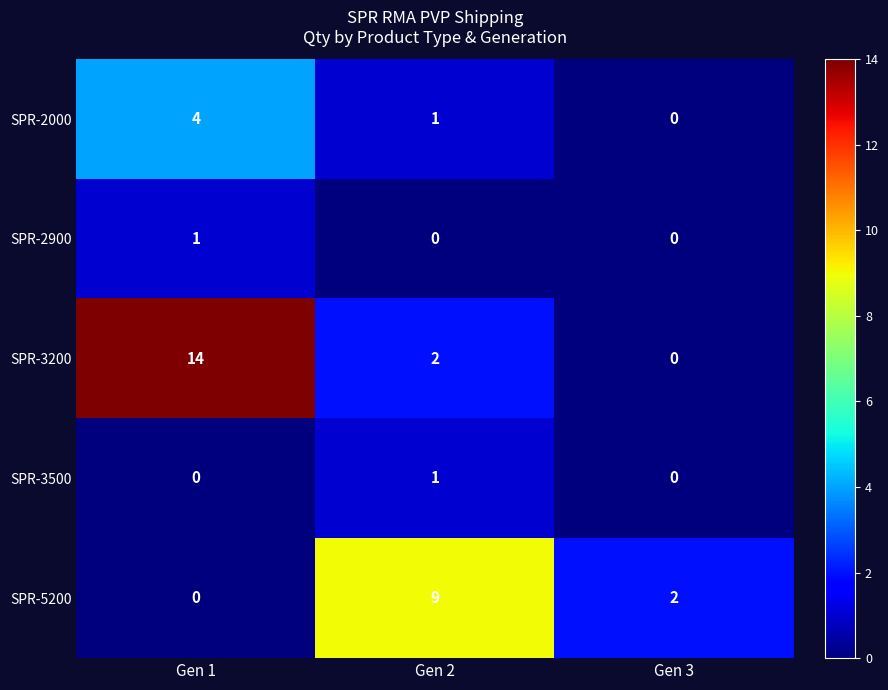

Reading right to left, transcribe all the data shown in this chart.

SPR-2000: Gen 3=0	Gen 2=1	Gen 1=4
SPR-2900: Gen 3=0	Gen 2=0	Gen 1=1
SPR-3200: Gen 3=0	Gen 2=2	Gen 1=14
SPR-3500: Gen 3=0	Gen 2=1	Gen 1=0
SPR-5200: Gen 3=2	Gen 2=9	Gen 1=0